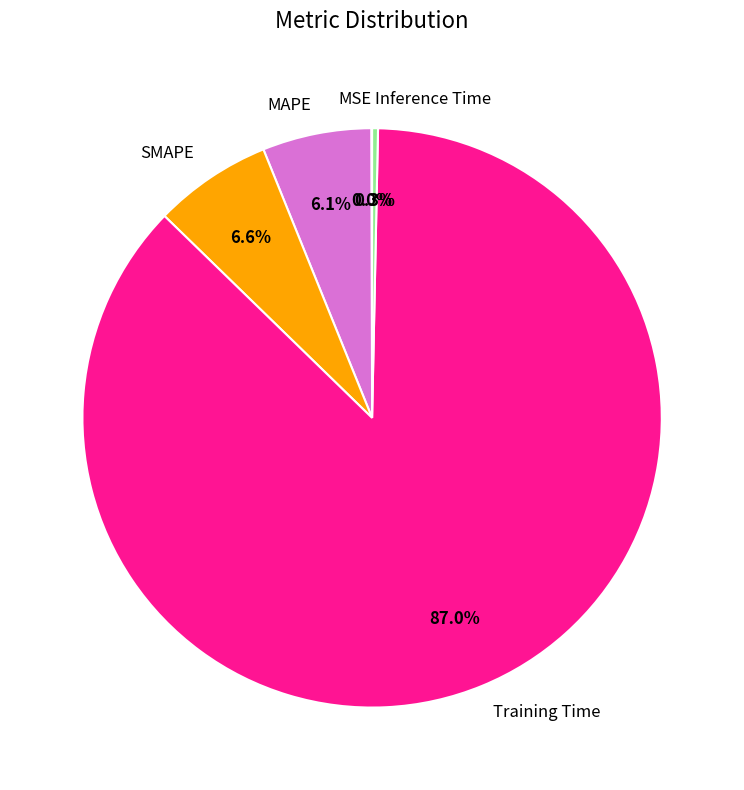

Which category accounts for the majority?

Training Time